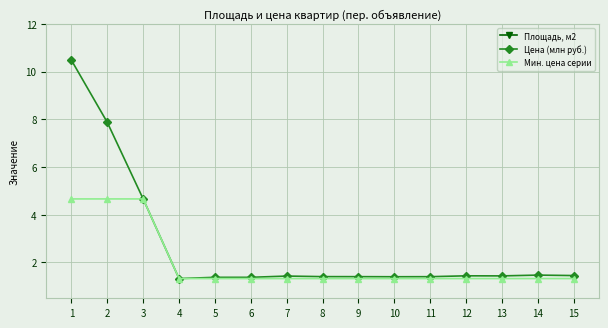

What is the difference between the maximum and minimum values in the Цена (млн руб.) series?

9.2